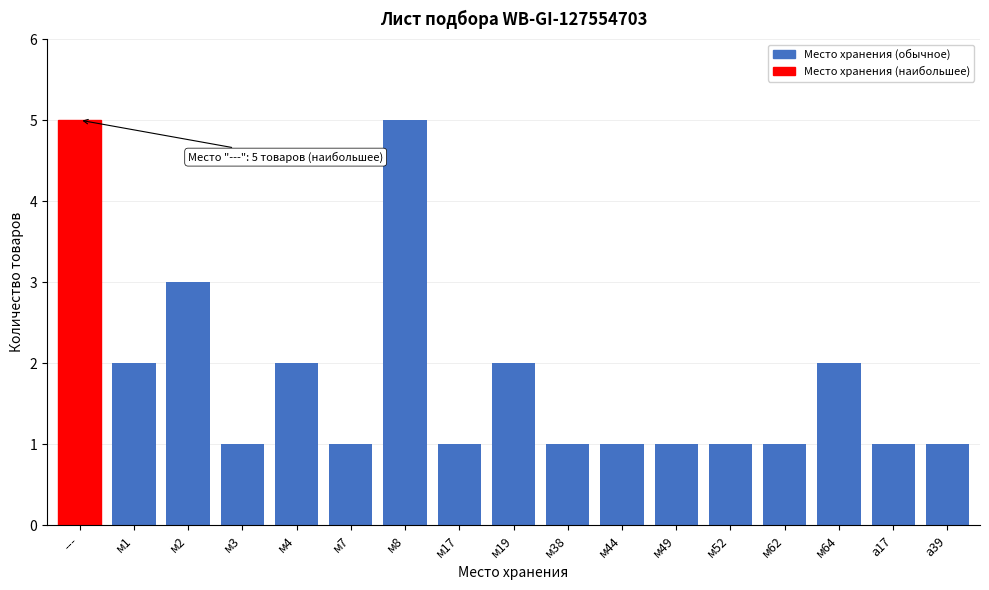

Reading left to right, extract all data points from this chart.

---=5	м1=2	м2=3	м3=1	м4=2	м7=1	м8=5	м17=1	м19=2	м38=1	м44=1	м49=1	м52=1	м62=1	м64=2	а17=1	а39=1